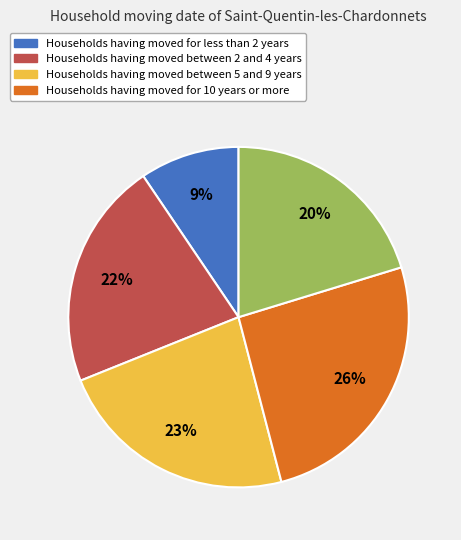

To the nearest percent, what is the average slice percentage?

20%